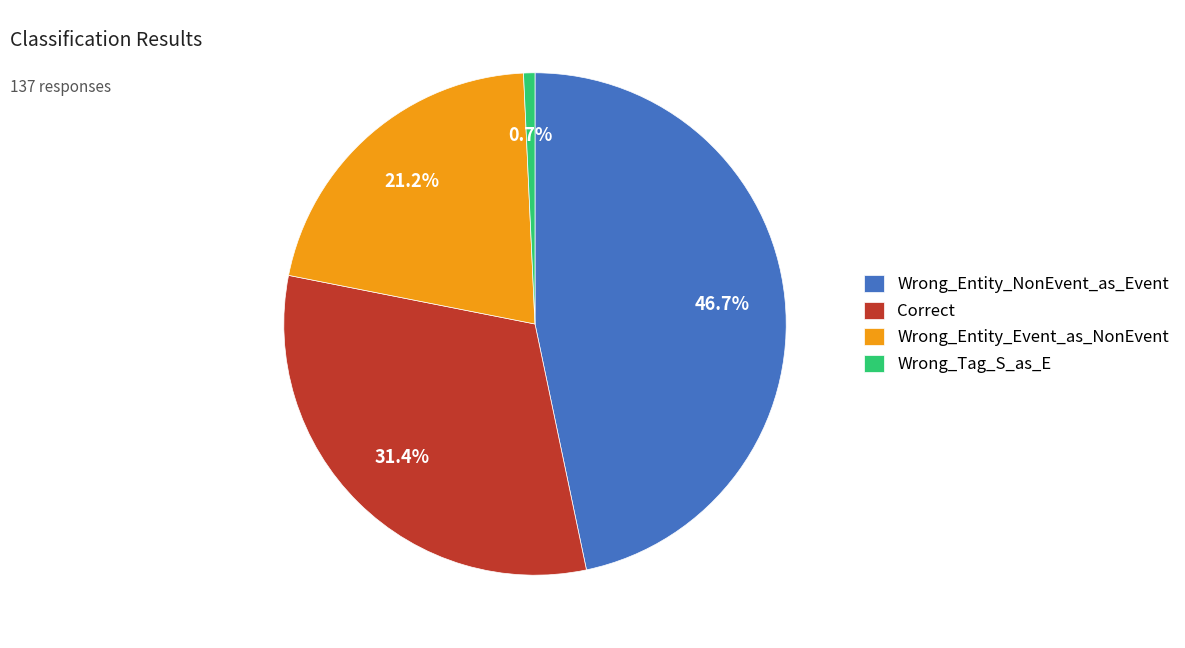

True or false: Correct accounts for 19% of the total.

False